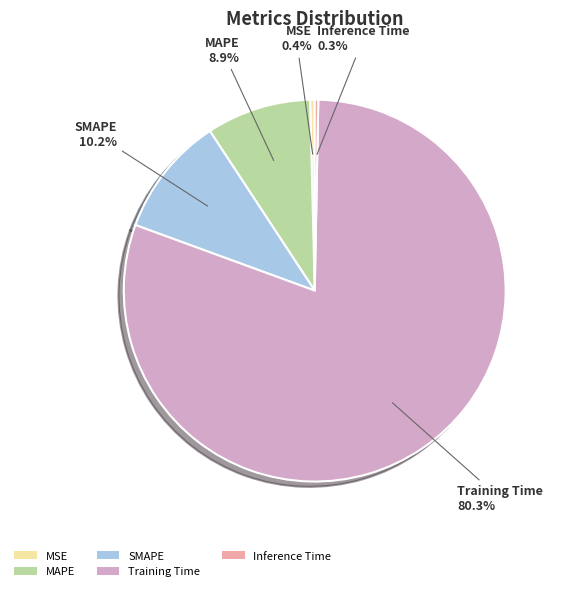

Is there any slice that represents more than half of the pie?

Yes